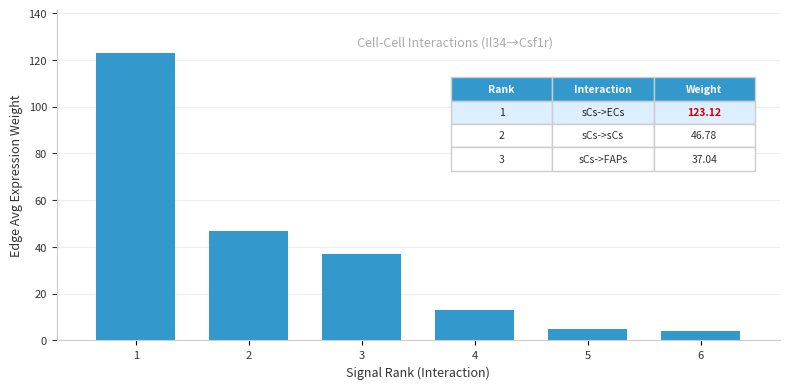

What is the smallest value displayed?

3.9